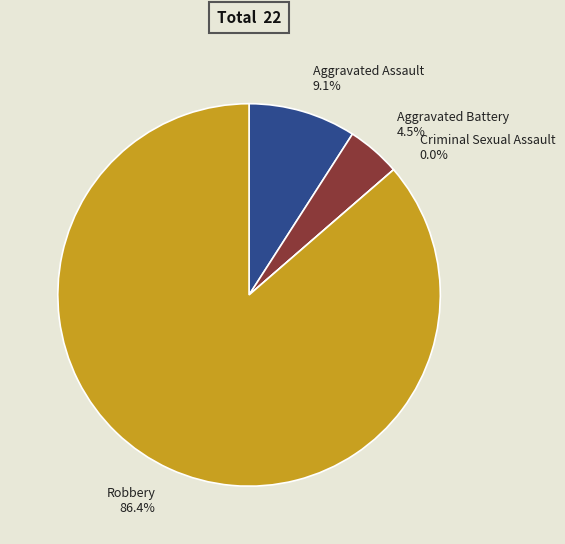

What is the majority slice?

Robbery